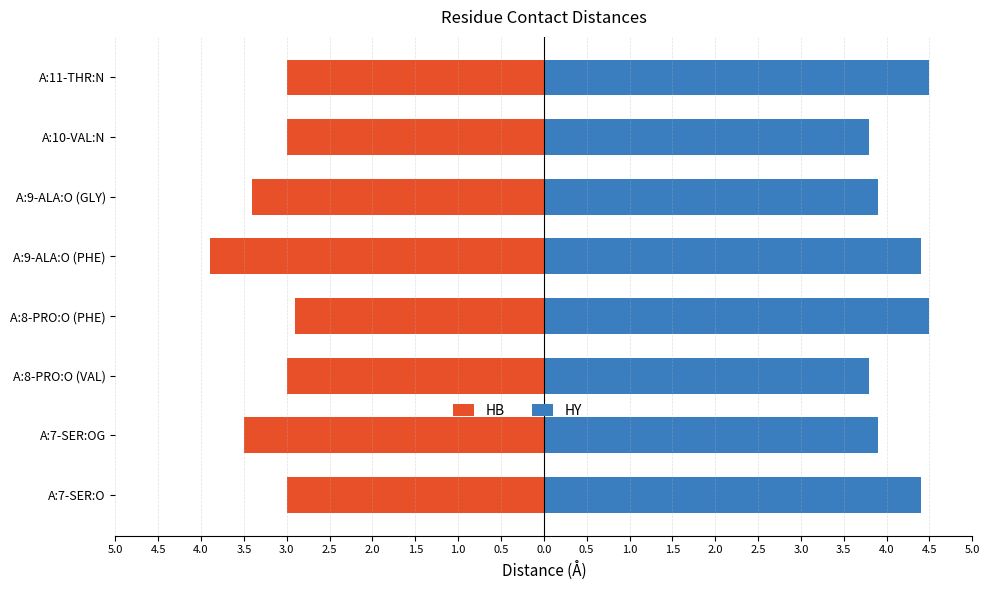

What is the minimum value shown in the chart?

-3.9